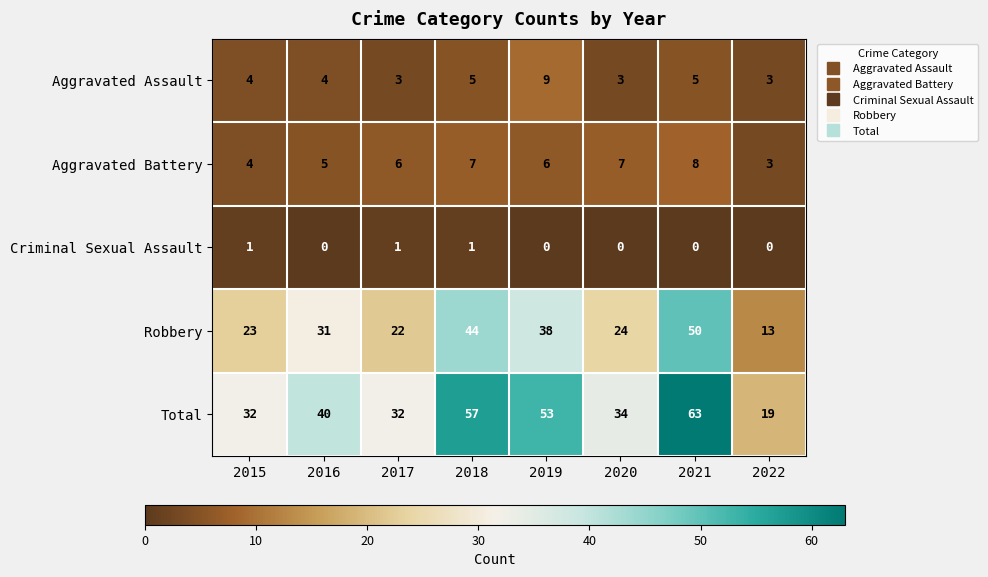

What is the sum of the Total values at 2020 and 2021?

97